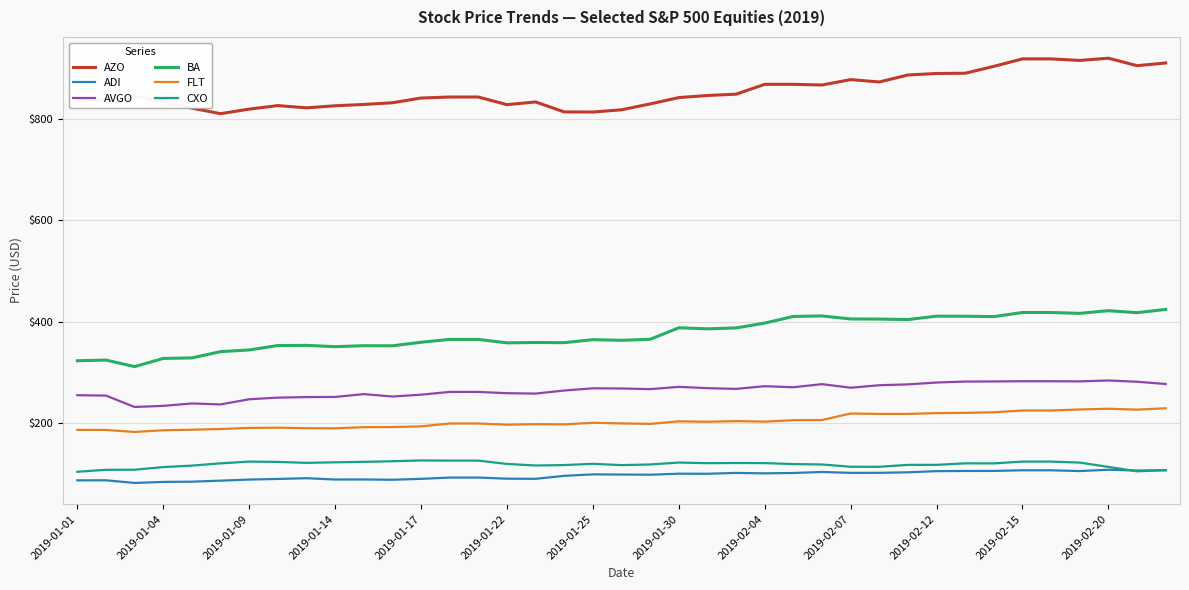

What is the average value of the FLT series?

202.9